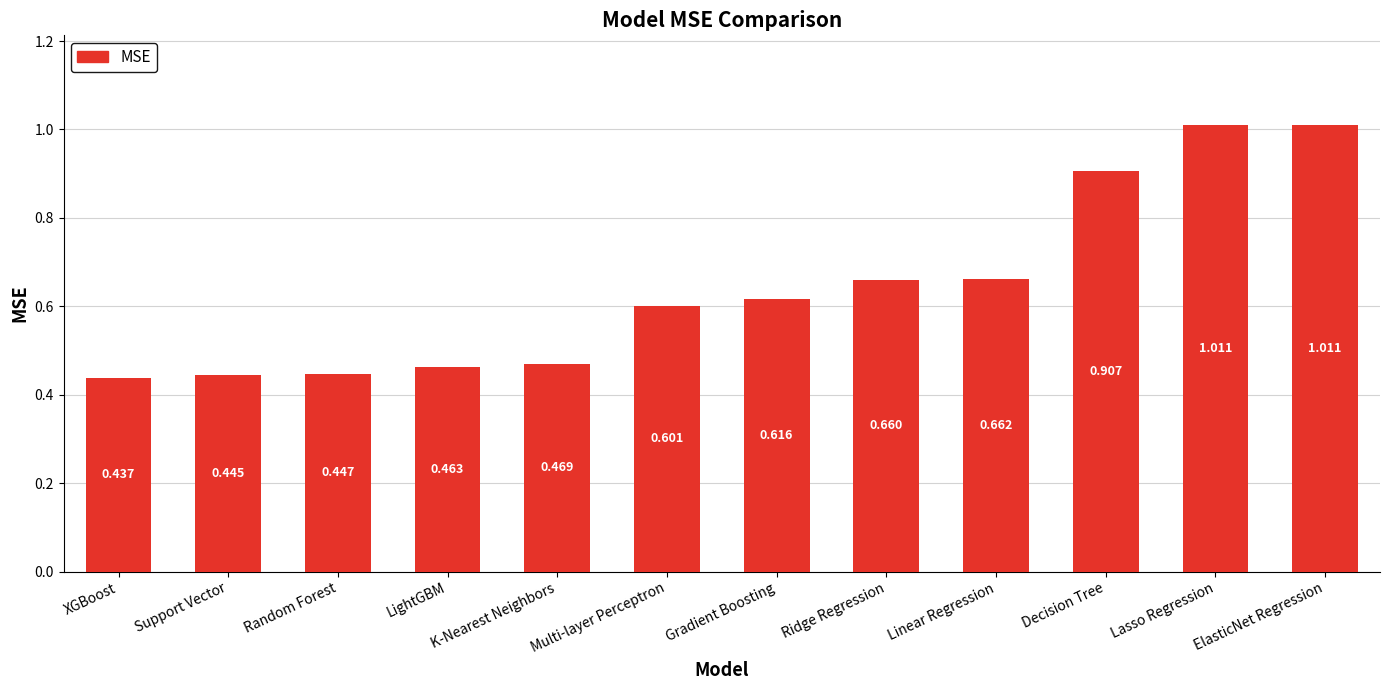

Are the bars grouped side by side (vs. stacked)?

No